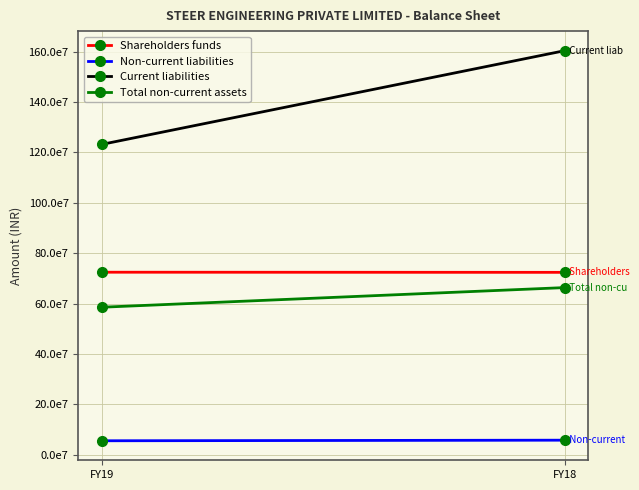

Count the Non-current liabilities values in the range 55878849 to 58215365.

2